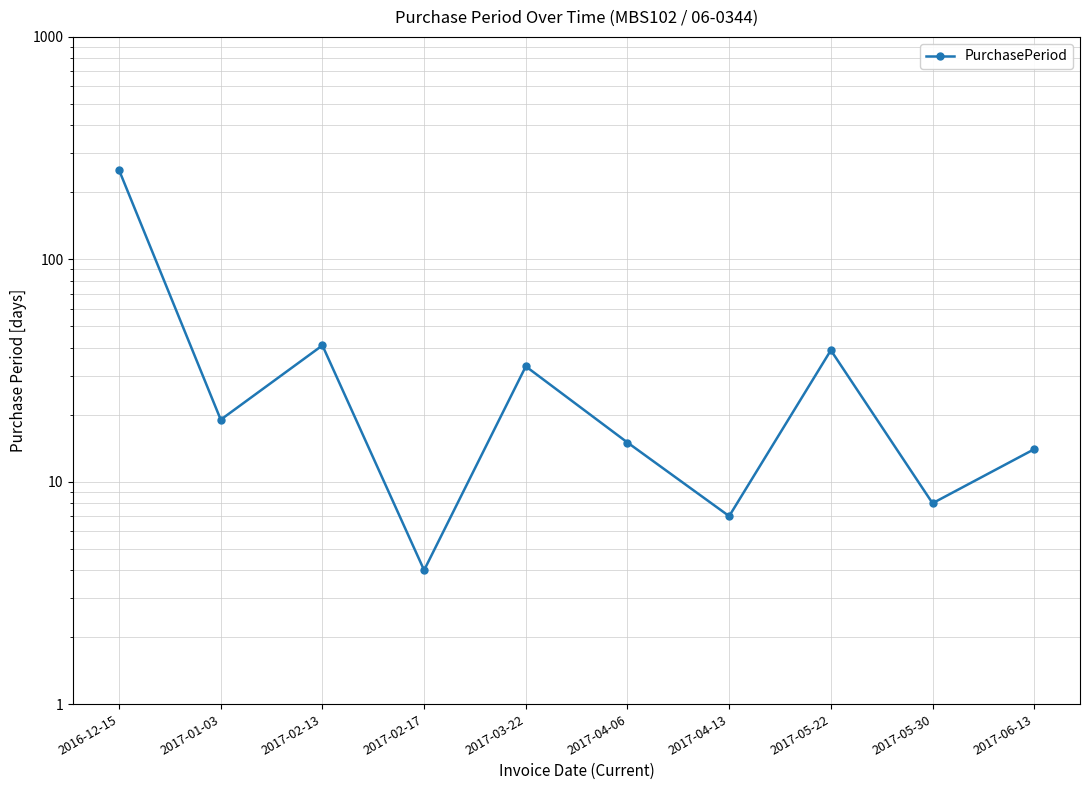

Which category has the highest value across all series?

2016-12-15